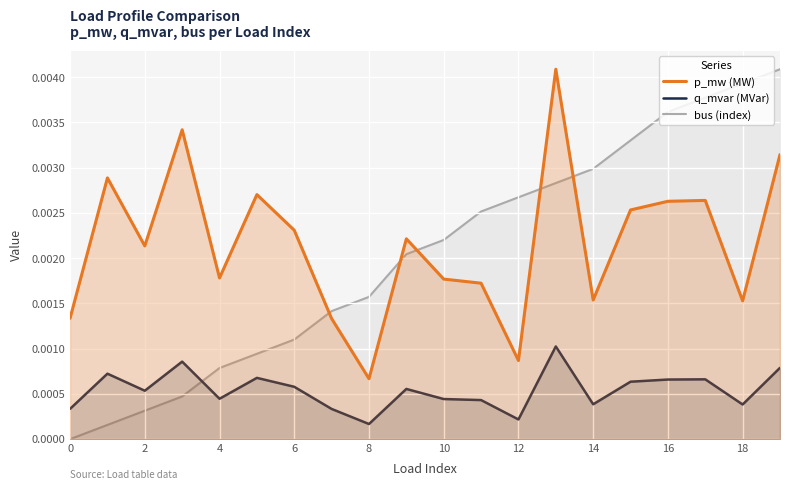

In p_mw (MW), how many points are higher than both neighbors (excluding endpoints)?

6